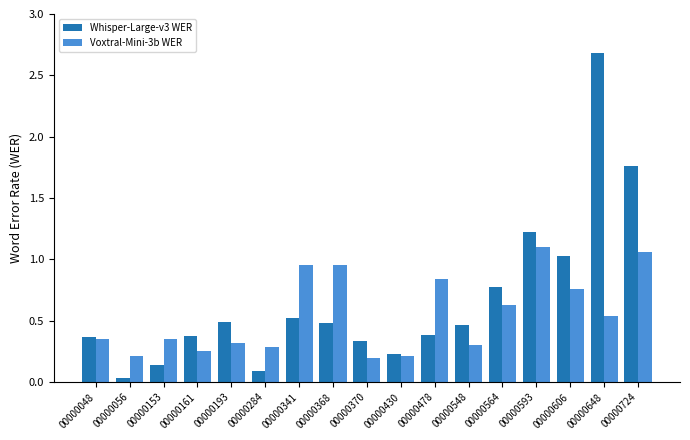

What are all the series names shown in the legend?

Whisper-Large-v3 WER, Voxtral-Mini-3b WER